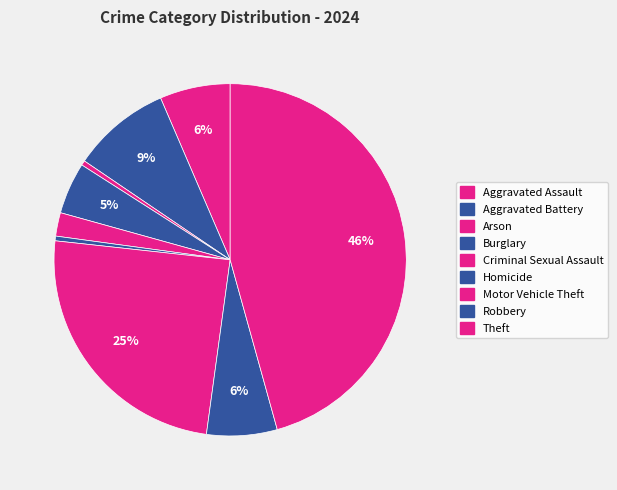

Rank the categories by value from lowest to highest.

Arson, Homicide, Criminal Sexual Assault, Burglary, Aggravated Assault, Robbery, Aggravated Battery, Motor Vehicle Theft, Theft